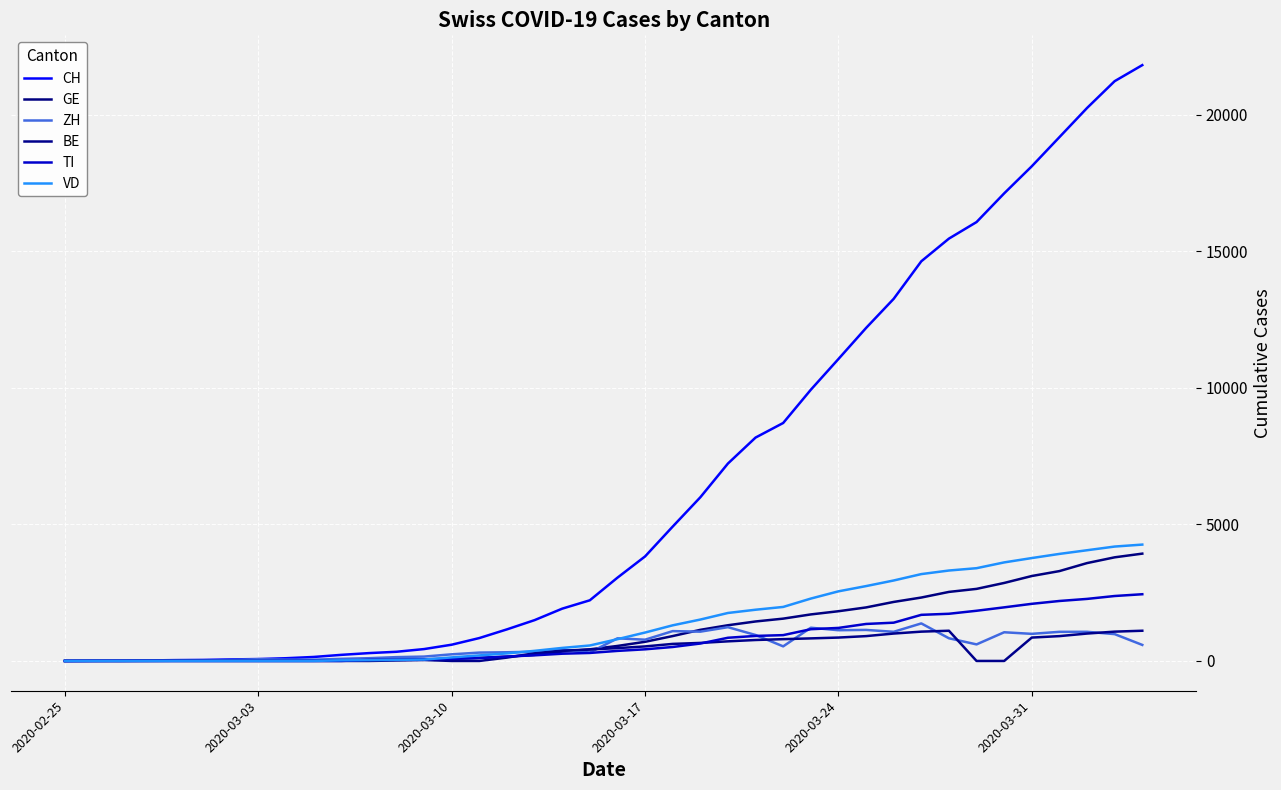

Which series has the largest total across all categories?

CH